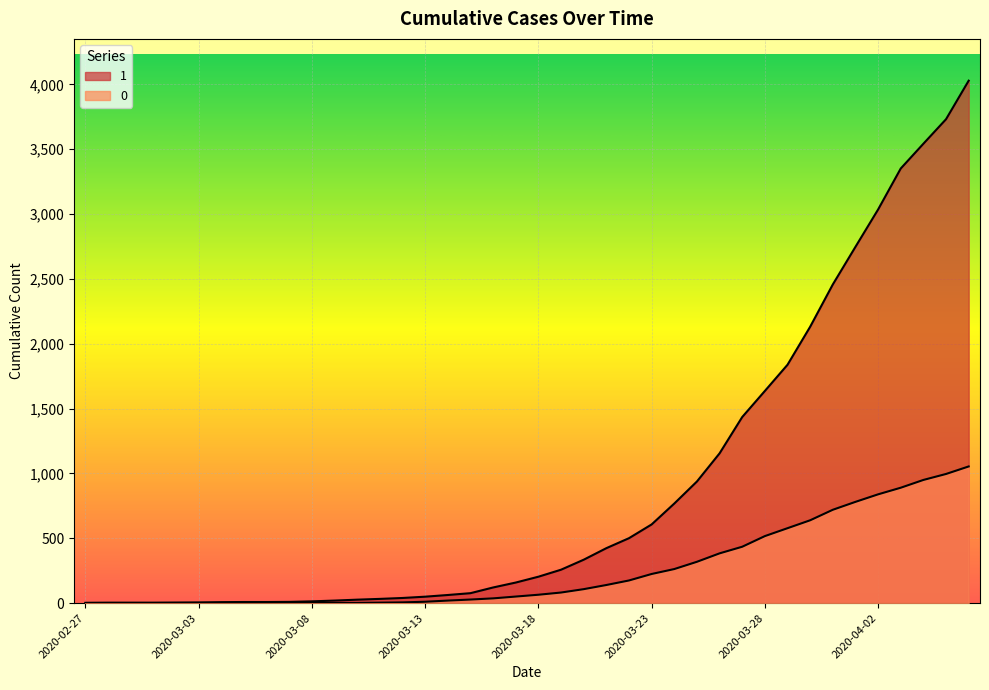

Where is 1 nearest to the value 2015?

2020-03-30